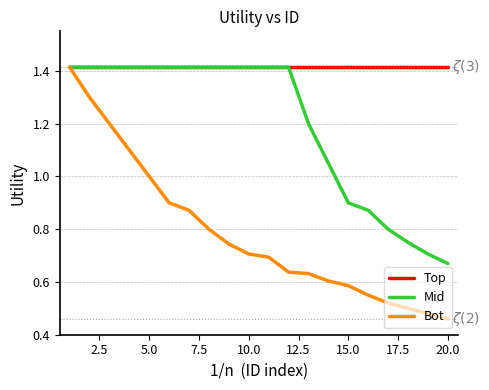

Which series has the largest range (max minus min)?

Bot